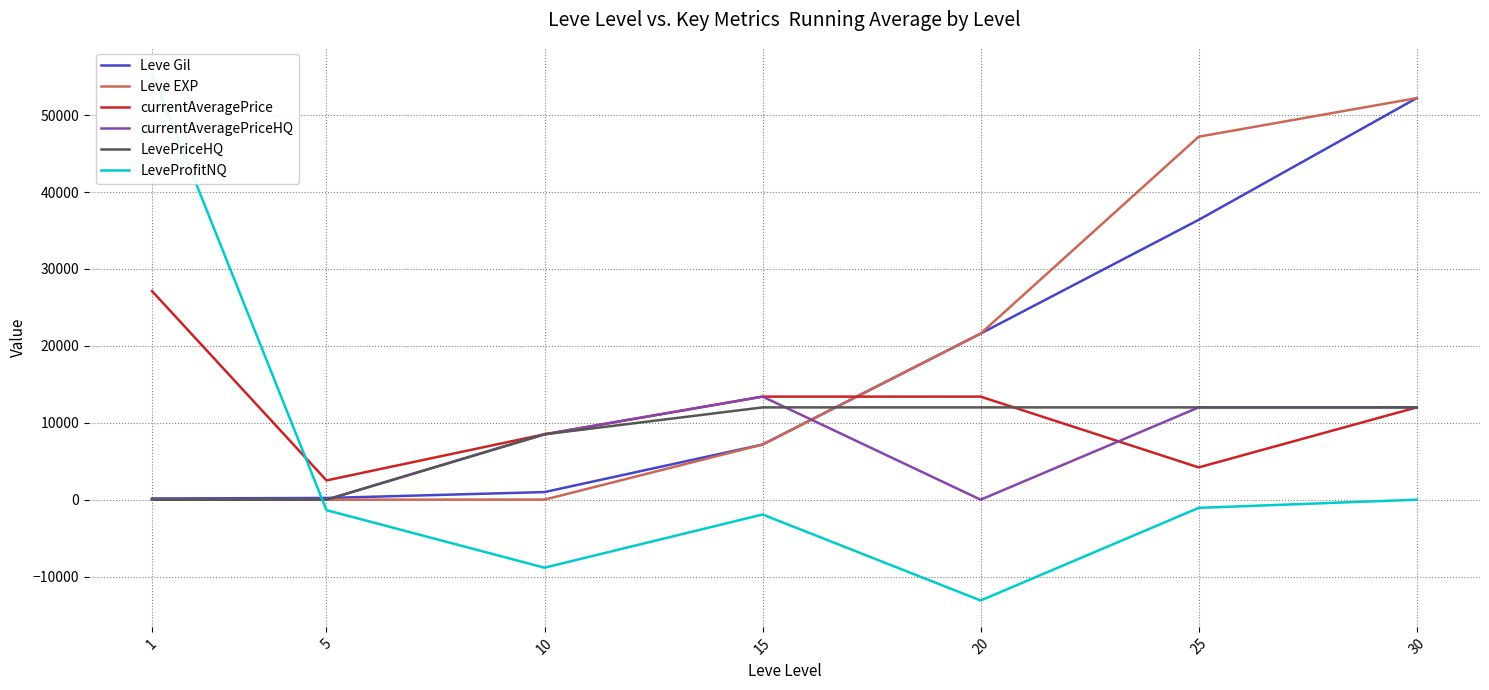

How many values in the currentAveragePriceHQ series exceed 8500?

3